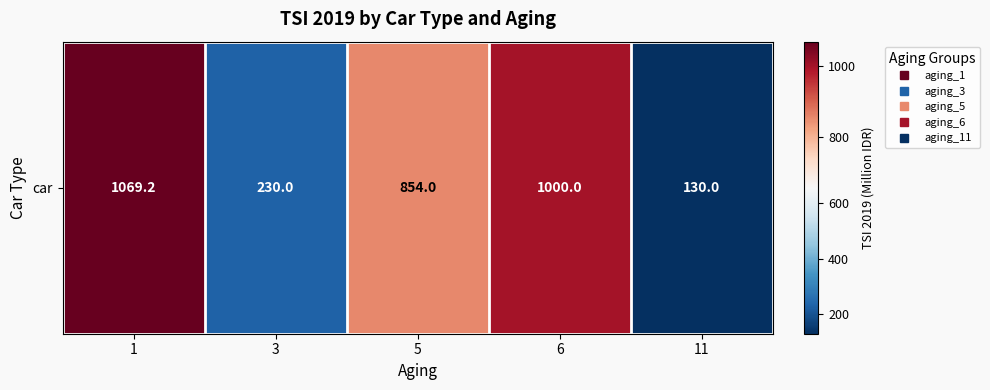

List the labels in order of value, largest first.

1, 6, 5, 3, 11